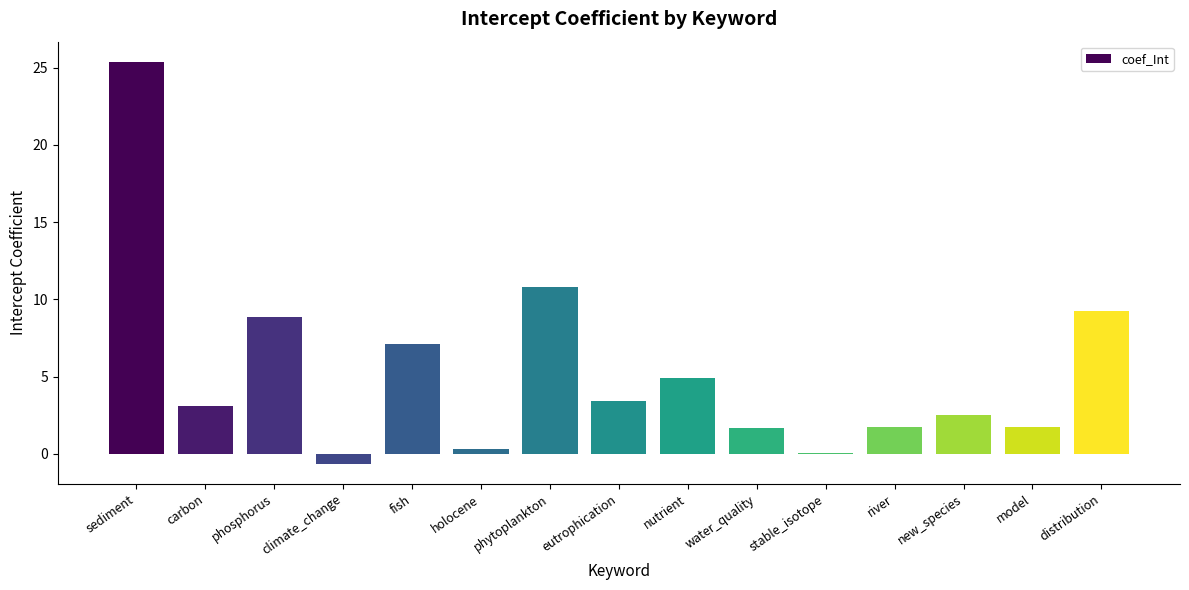

What is the greatest value displayed?

25.4